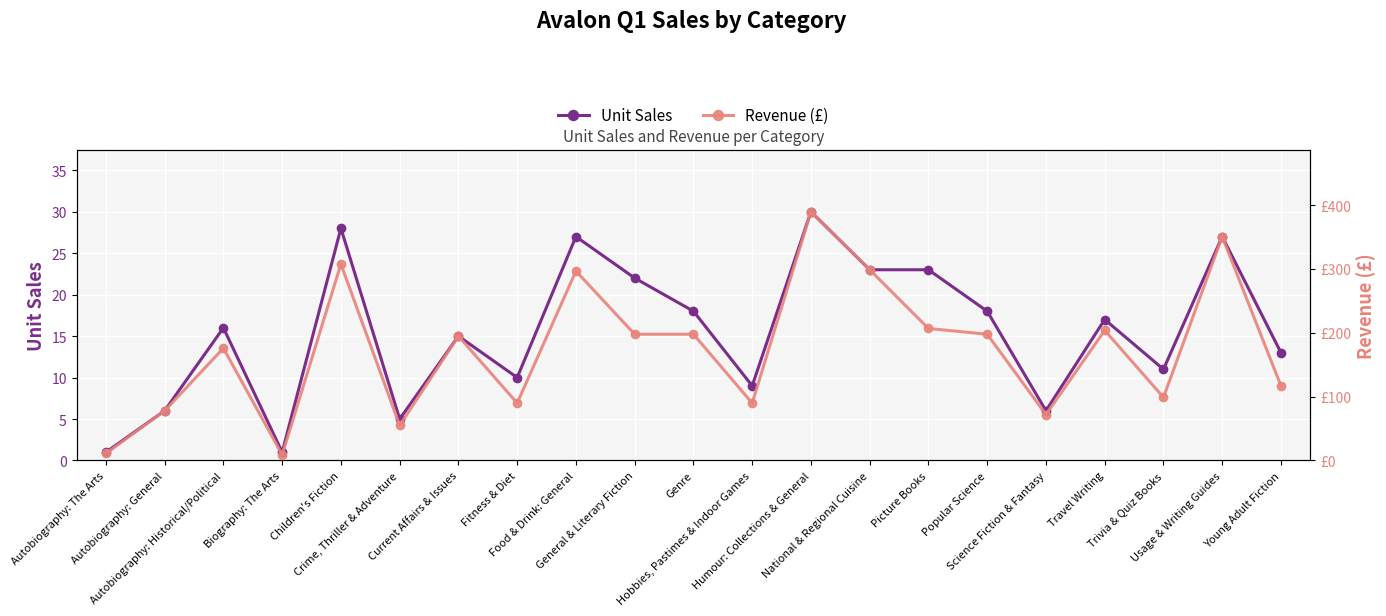

What is the spread (max minus min) of values at Autobiography: The Arts?

10.0